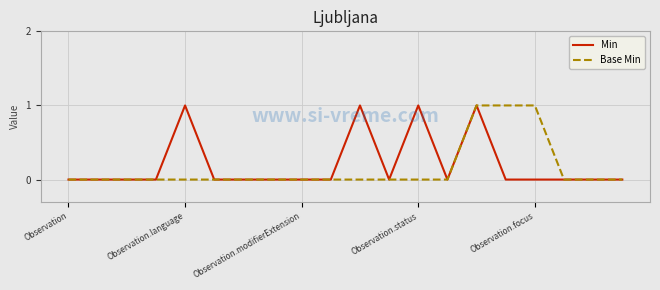

How many lines are shown in the chart?

2